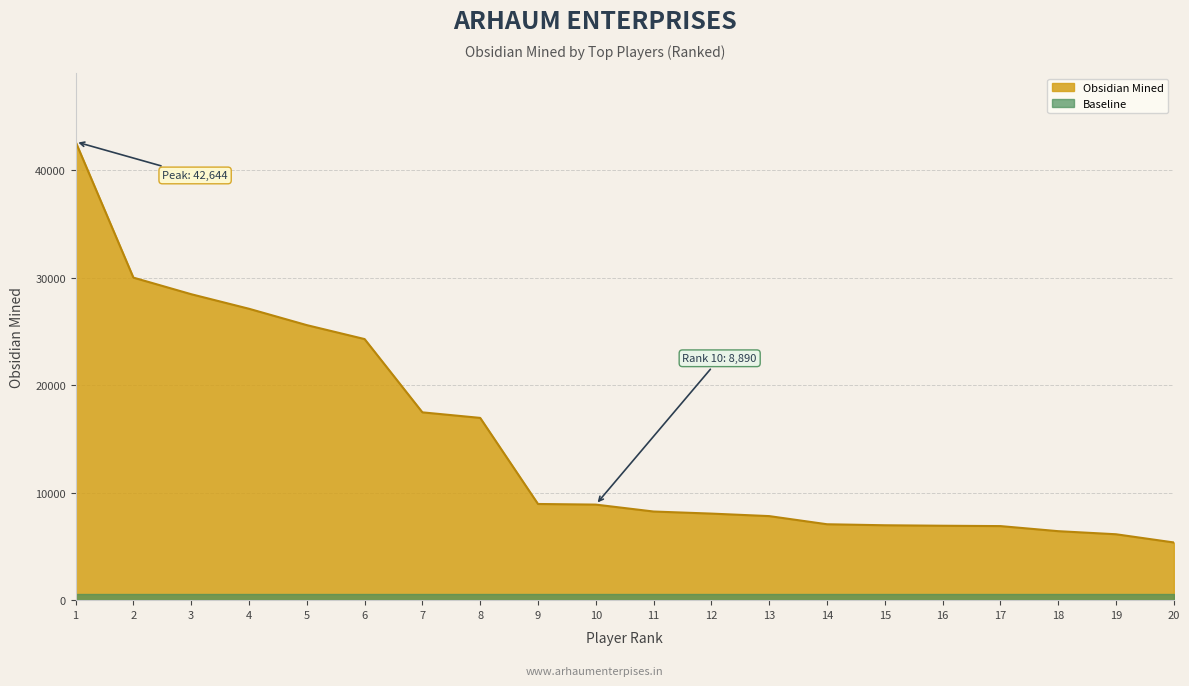

List the labels in order of value, smallest first.

20, 19, 18, 17, 16, 15, 14, 13, 12, 11, 10, 9, 8, 7, 6, 5, 4, 3, 2, 1